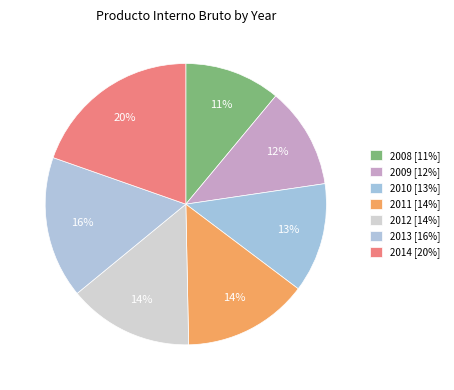

Is there any slice that represents more than half of the pie?

No